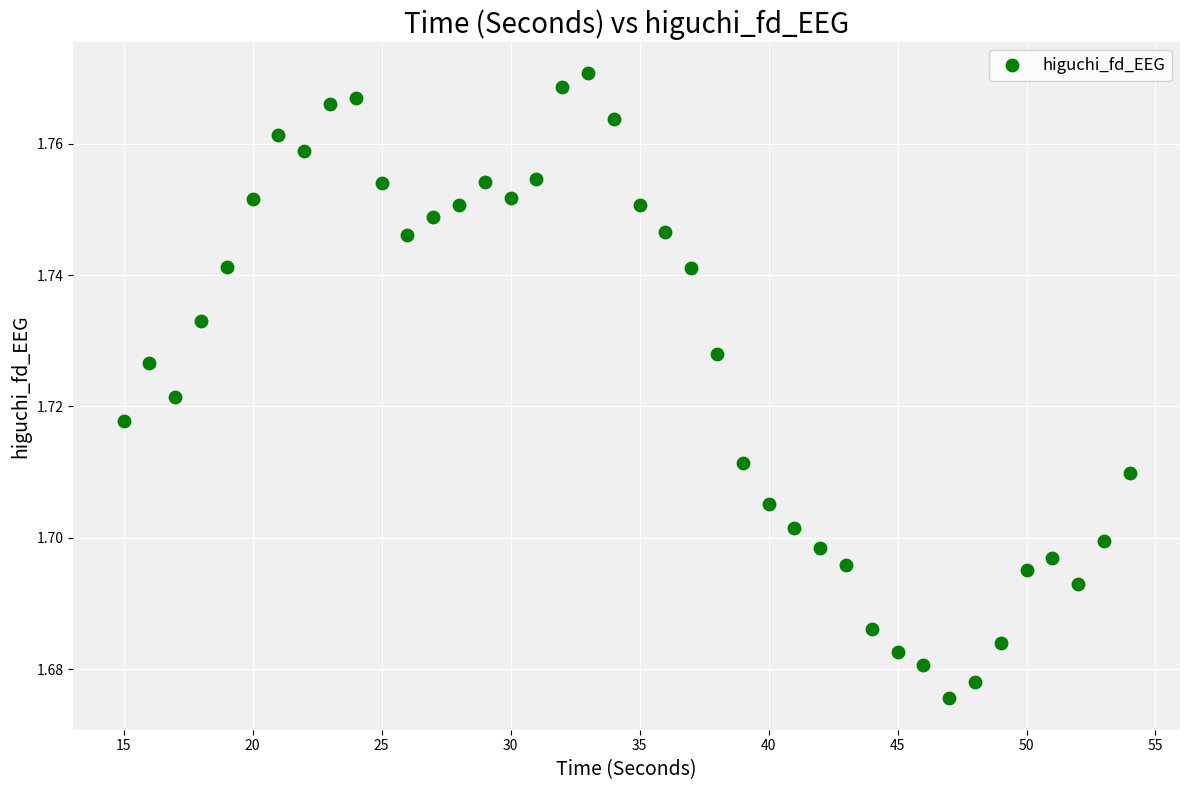

What is the range of X values (max minus min)?

39.0